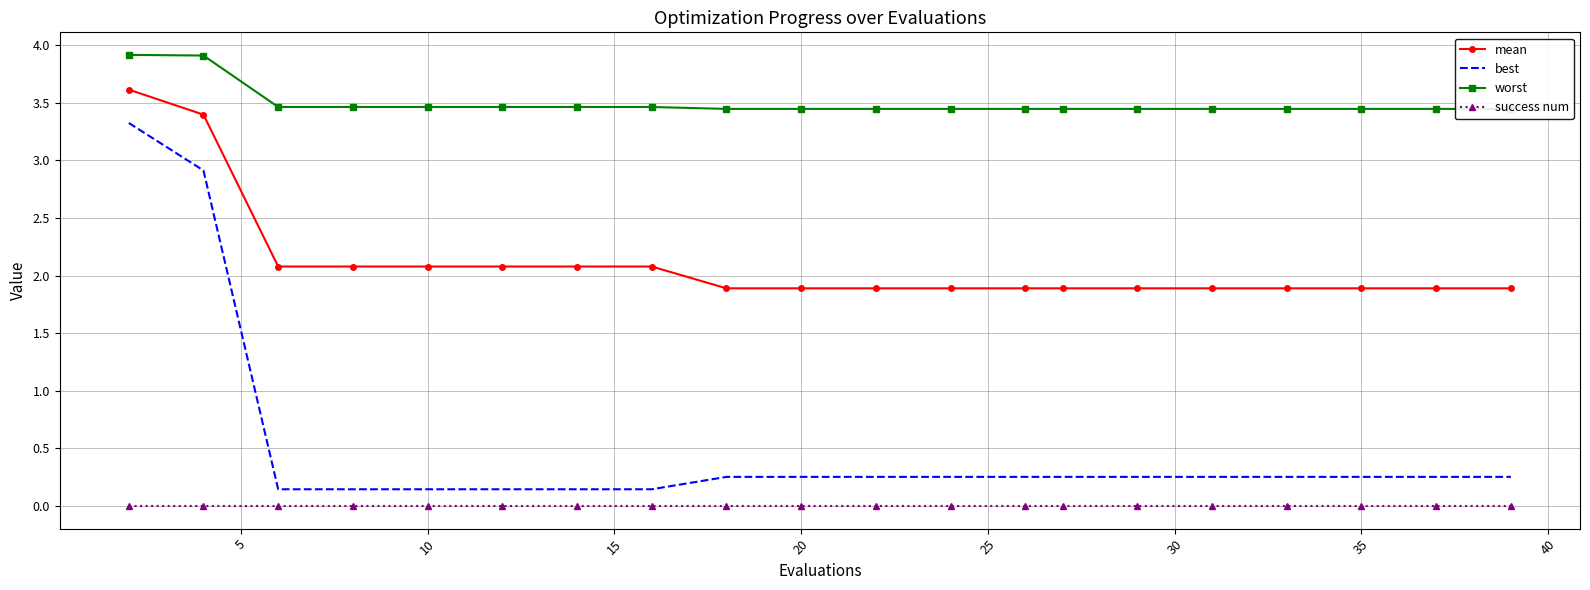

Reading left to right, list all the values displayed in this chart.

mean: 3.6	3.4	2.1	2.1	2.1	2.1	2.1	2.1	1.9	1.9	1.9	1.9	1.9	1.9	1.9	1.9	1.9	1.9	1.9	1.9
best: 3.3	2.9	0.1	0.1	0.1	0.1	0.1	0.1	0.3	0.3	0.3	0.3	0.3	0.3	0.3	0.3	0.3	0.3	0.3	0.3
worst: 3.9	3.9	3.5	3.5	3.5	3.5	3.5	3.5	3.4	3.4	3.4	3.4	3.4	3.4	3.4	3.4	3.4	3.4	3.4	3.4
success num: 0.0	0.0	0.0	0.0	0.0	0.0	0.0	0.0	0.0	0.0	0.0	0.0	0.0	0.0	0.0	0.0	0.0	0.0	0.0	0.0